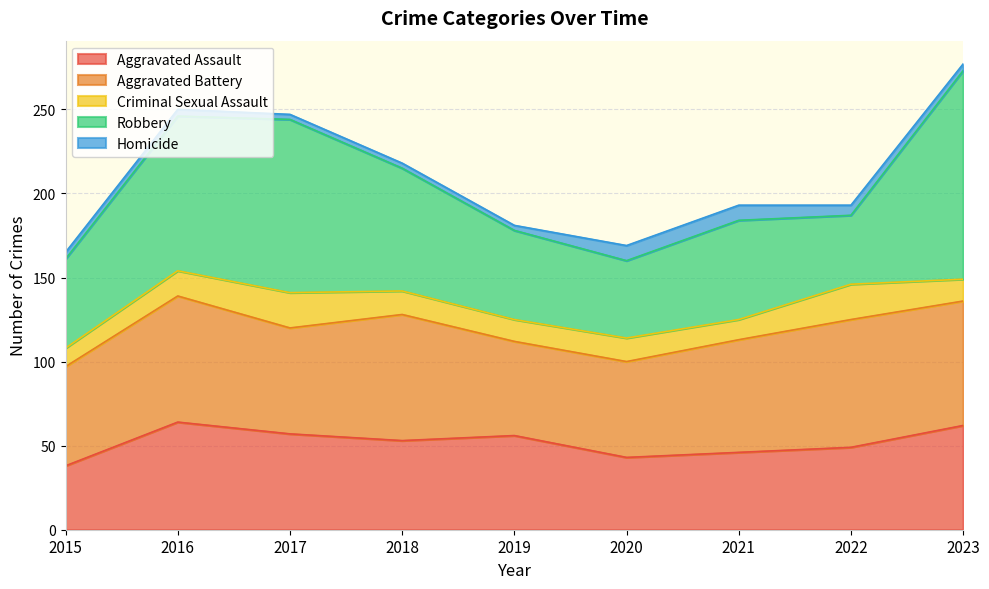

Which category has the lowest value in the Aggravated Battery series?

2019